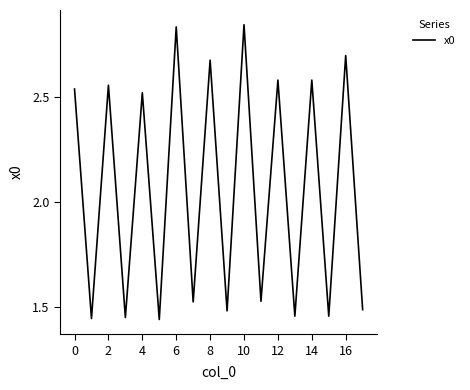

Where is the data nearest to the value 2?

11